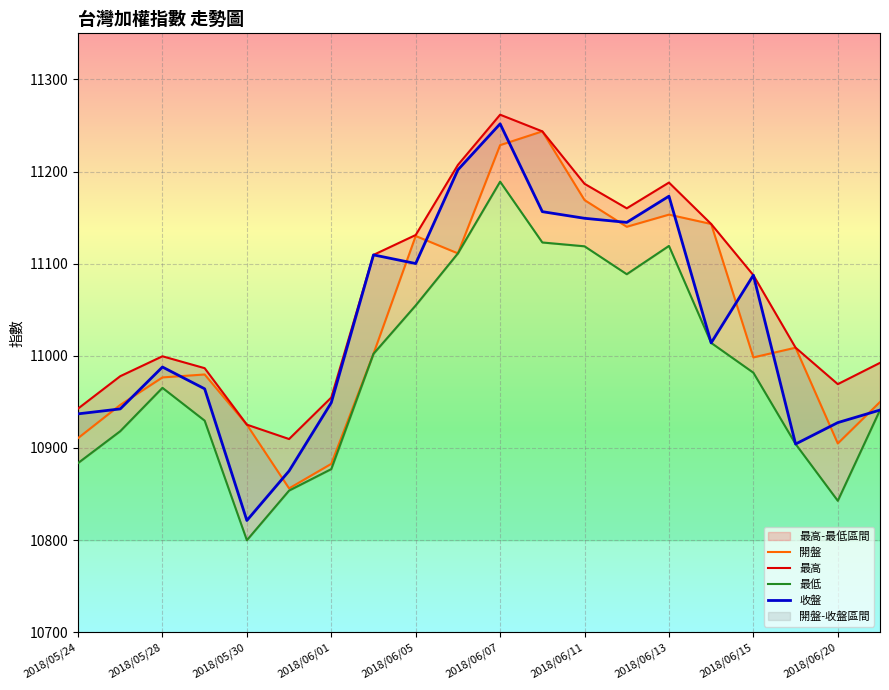

In 最高, how many points are higher than both neighbors (excluding endpoints)?

3